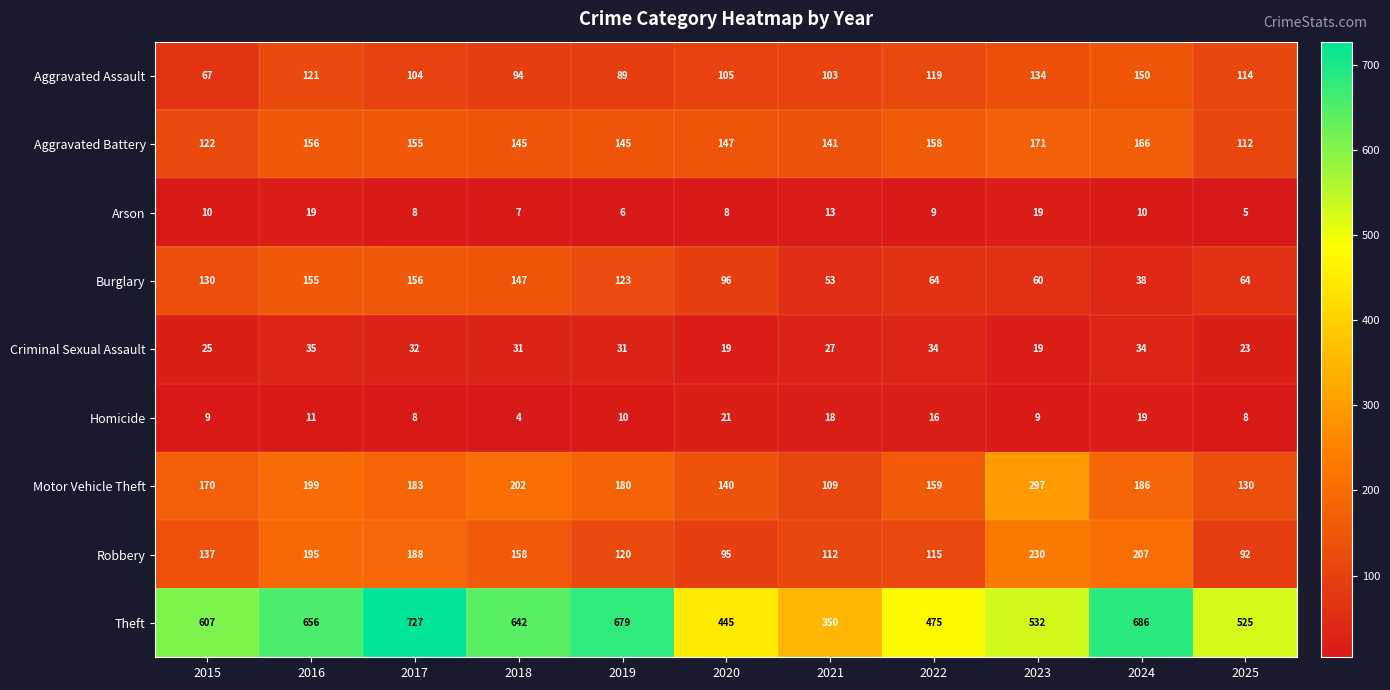

Which series has the largest total across all categories?

Theft